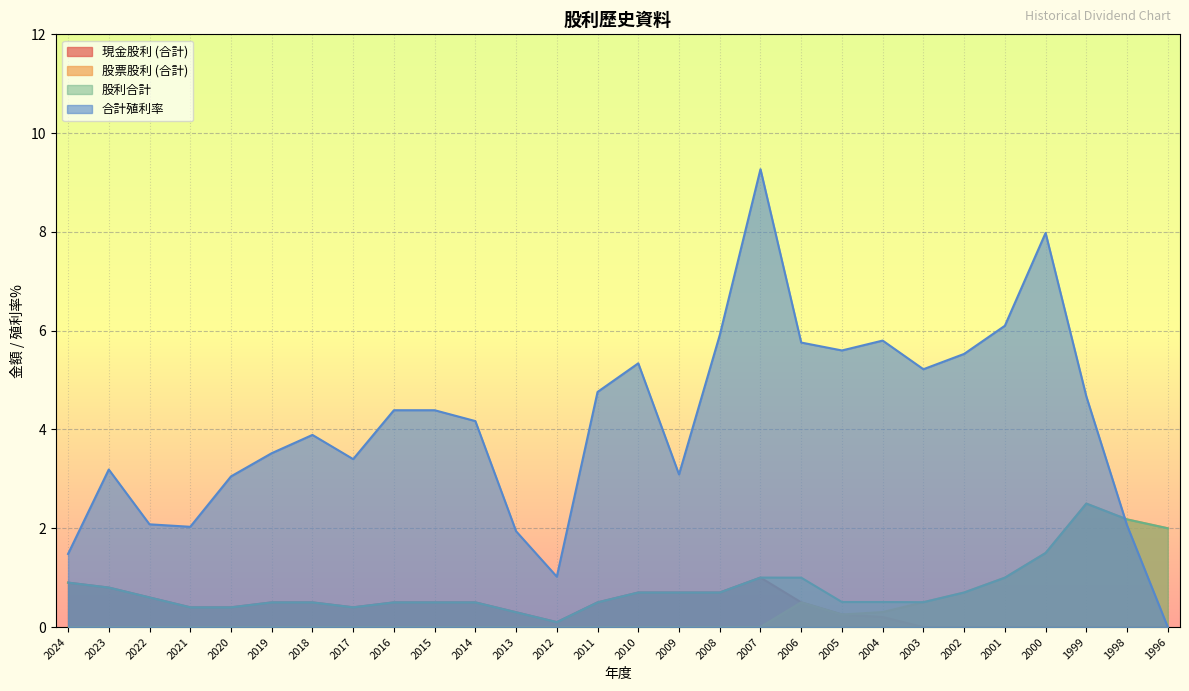

True or false: 股票股利 (合計) has a value of 0.3 at 2005.

True